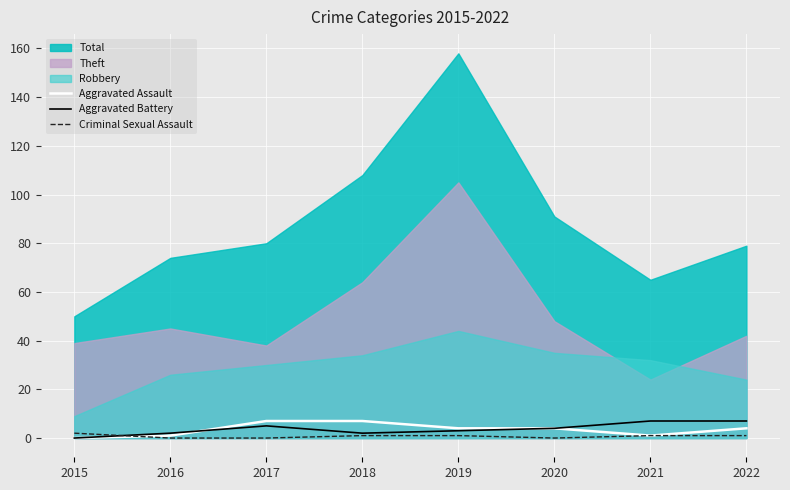

The Criminal Sexual Assault series shows 2 at 2015. True or false?

True